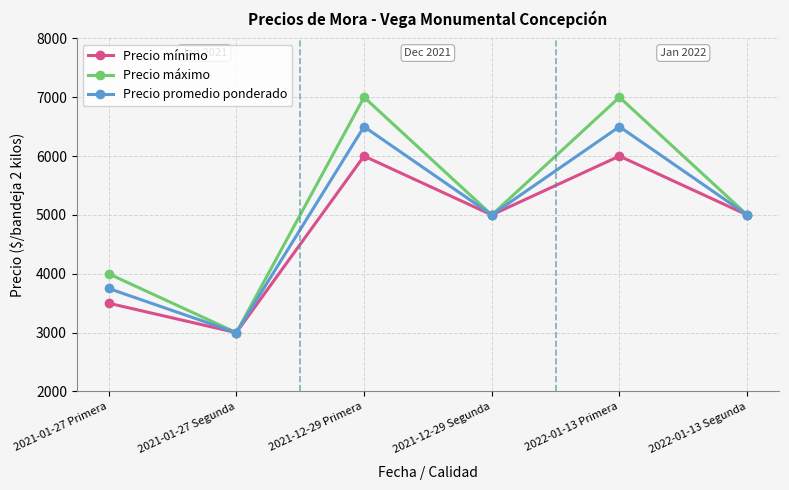

What is the label of the 5th point from the right?

2021-01-27 Segunda